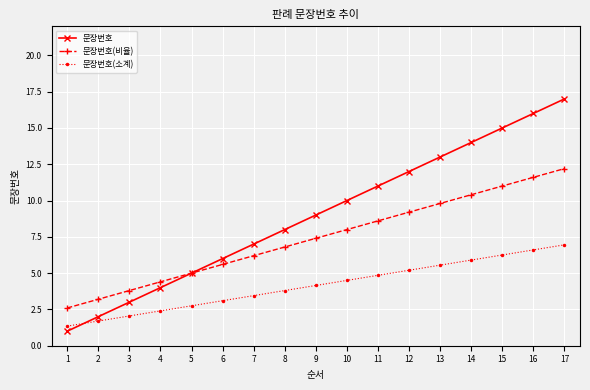

Is it true that 문장번호(비율) equals 8.6 at 11?

True